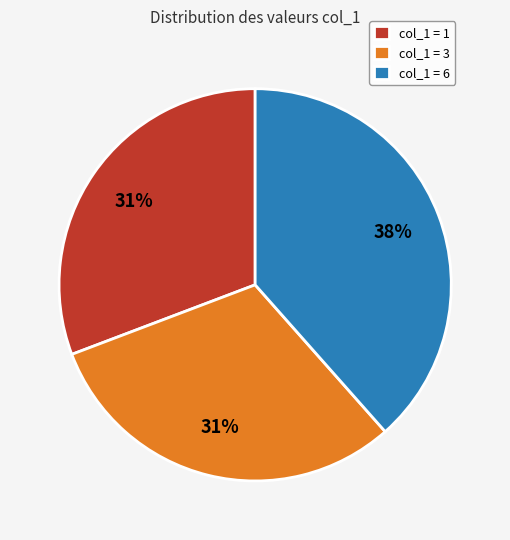

To the nearest percent, what is the combined percentage of col_1 = 1 and col_1 = 6?

69%